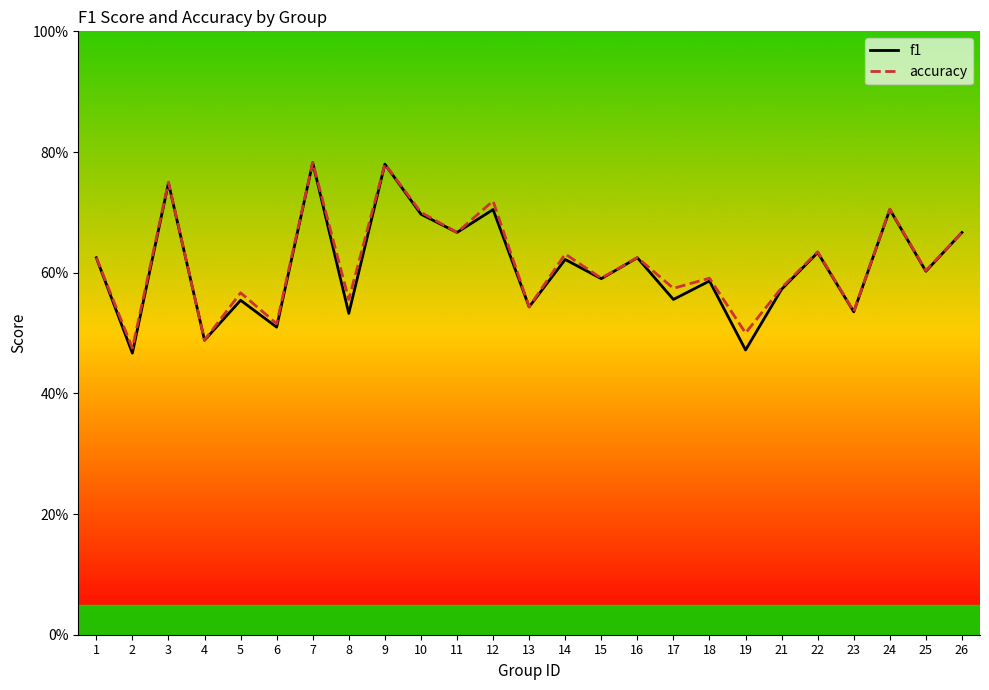

True or false: accuracy and f1 intersect in this chart.

False